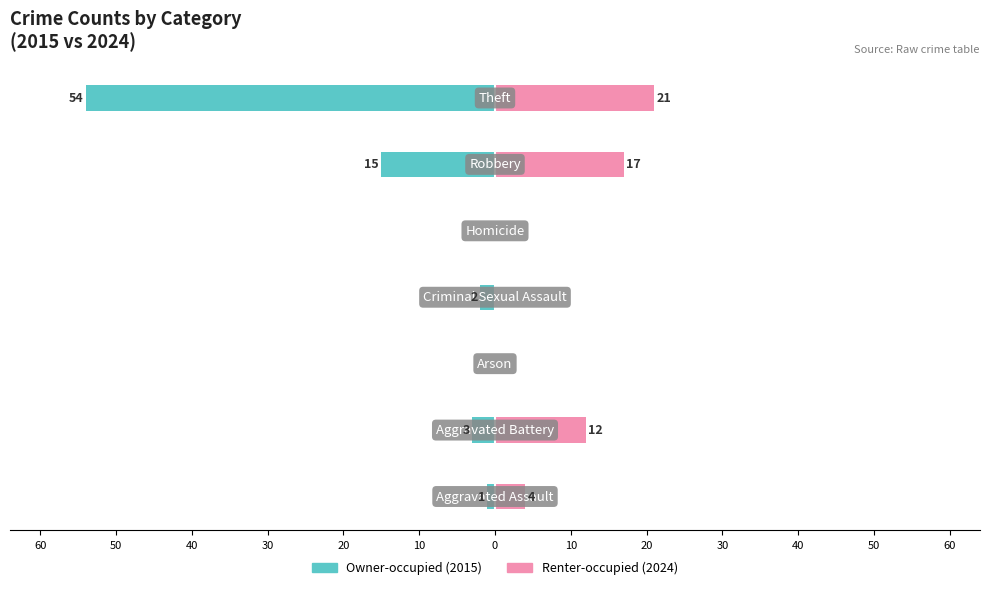

How many values in the Renter-occupied series are below 4?

3